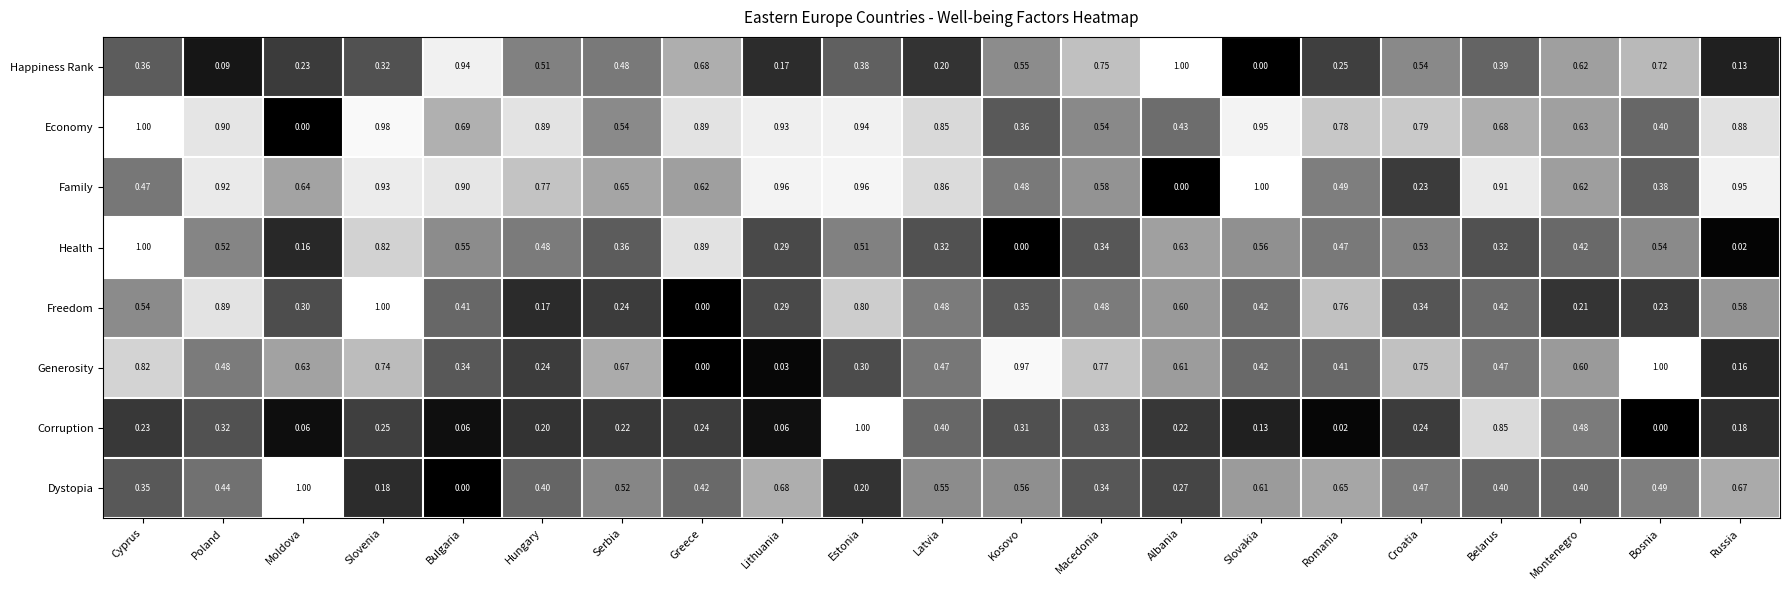

At which category is the sum across all series the highest?

Slovenia